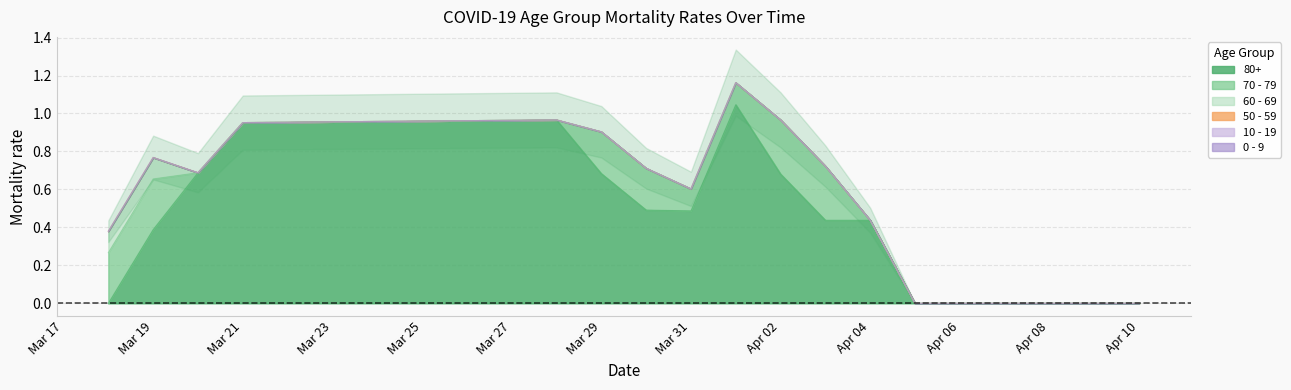

How many data points does each series have?

18